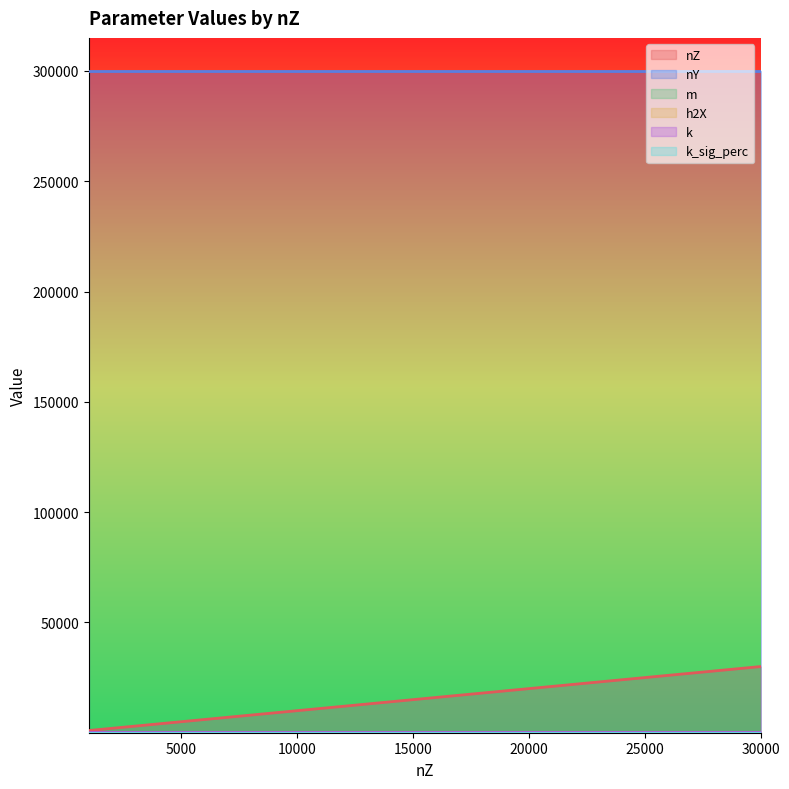

How many distinct data groups are displayed?

6